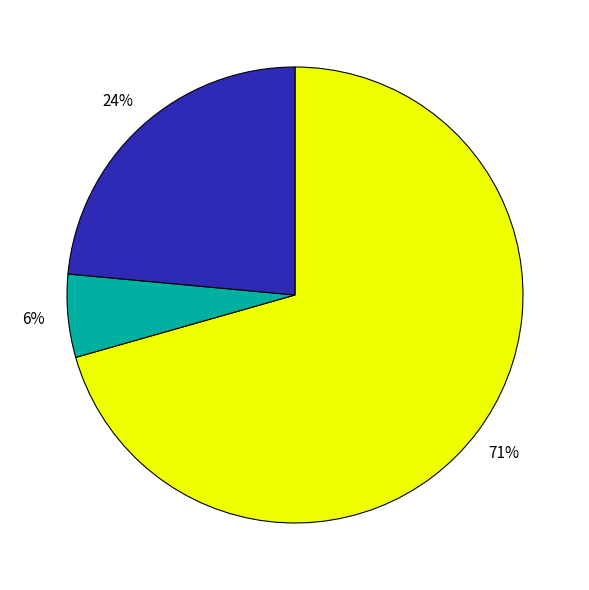

Is there a majority slice in this chart?

Yes